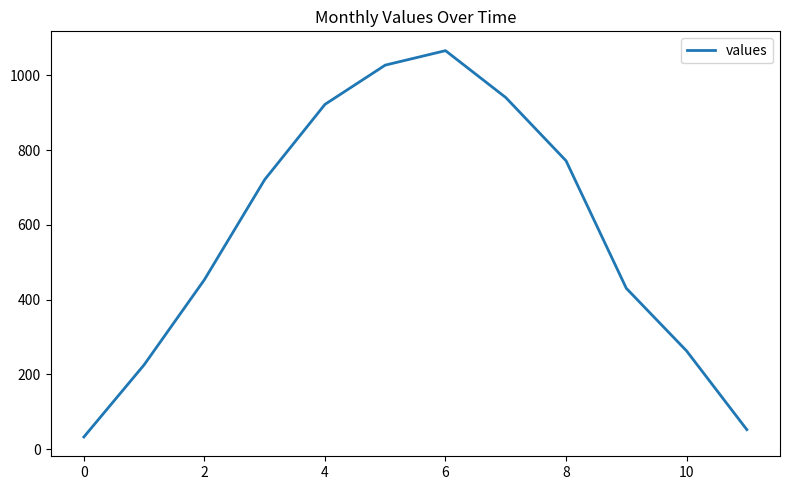

What is the maximum value shown in the chart?

1066.2